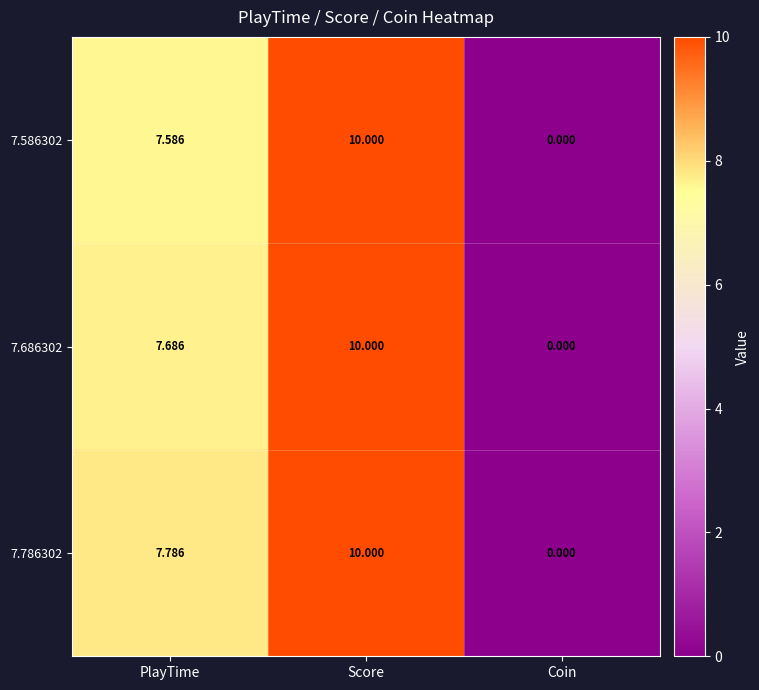

What is the greatest value displayed?

10.0